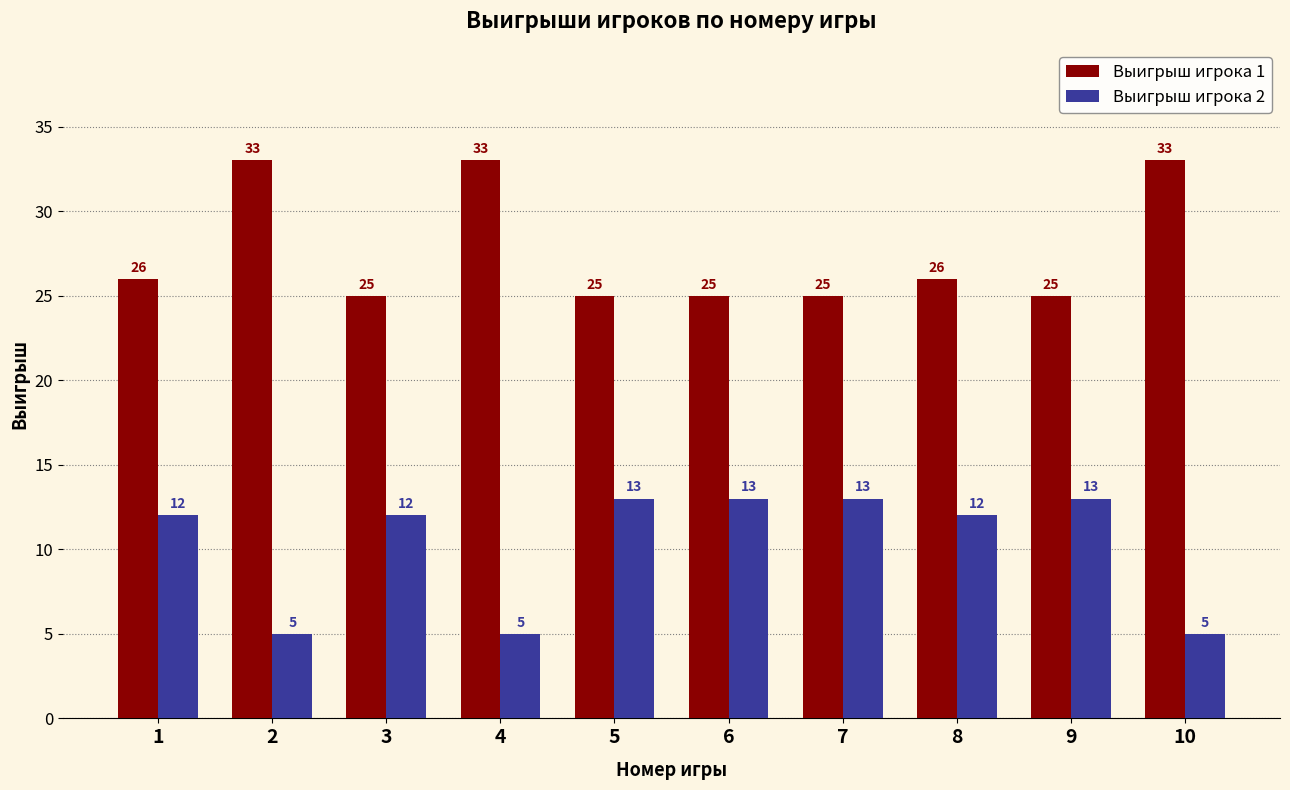

What is the minimum value shown in the chart?

5